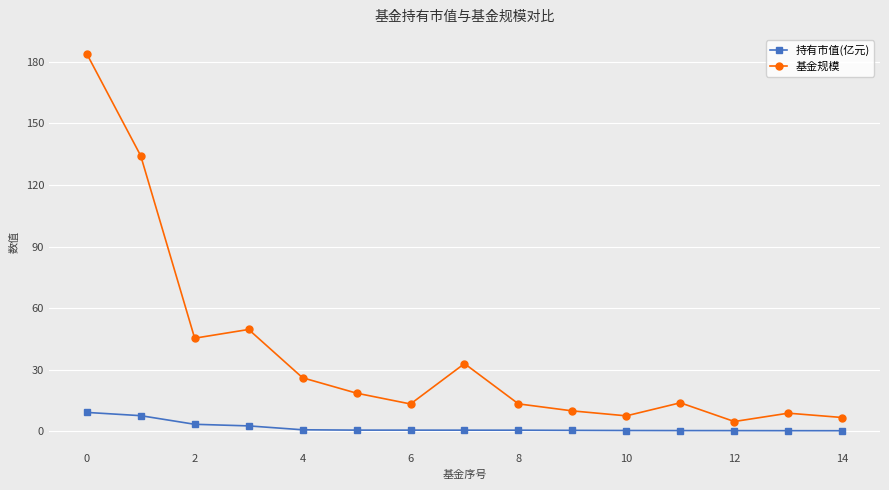

Which series has the largest range (max minus min)?

基金规模